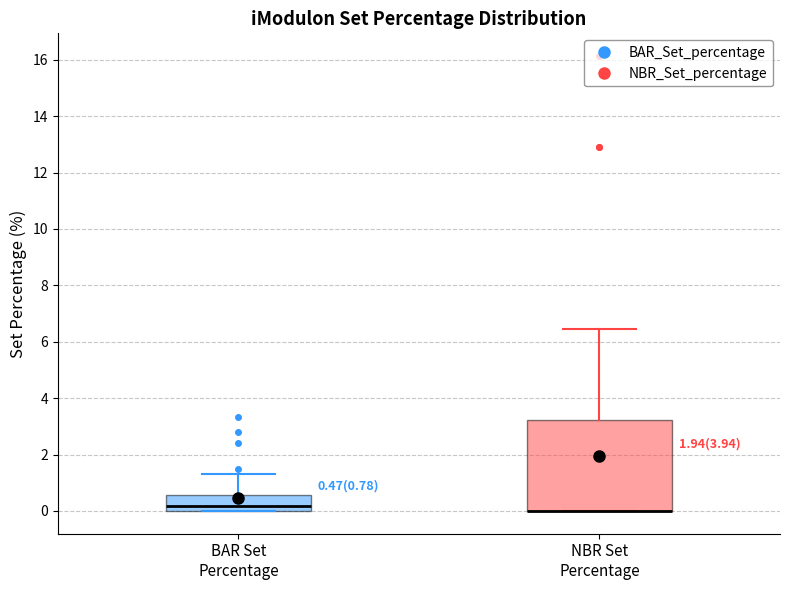

Comparing the boxes themselves (not the whiskers), which one is the tallest?

NBR Set Percentage